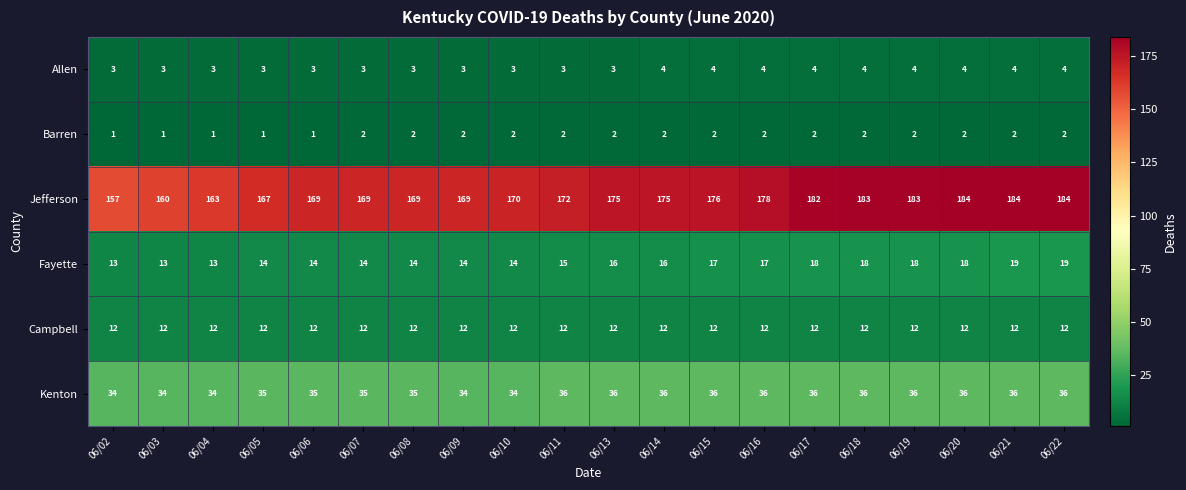

How many data points in Allen are above 3?

9